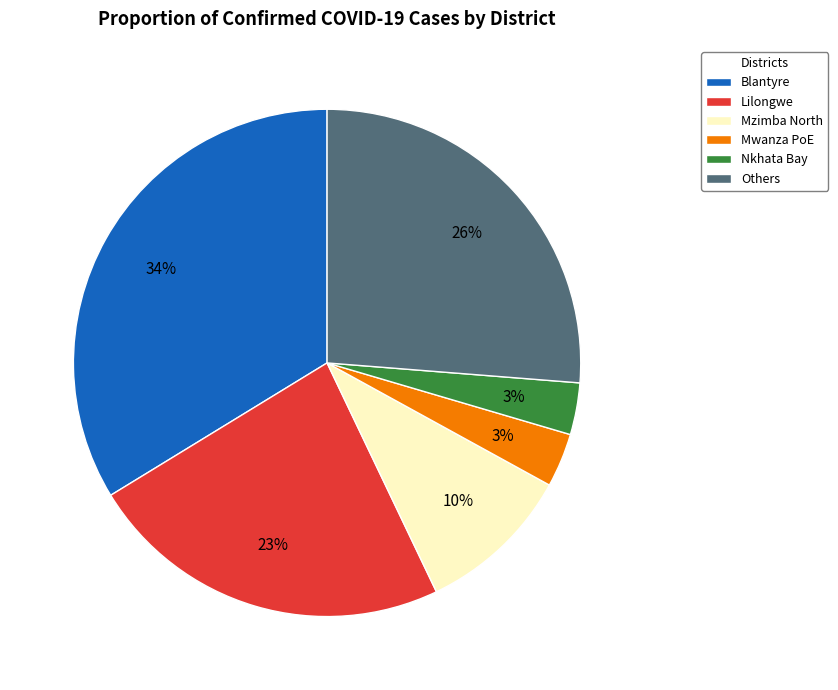

Is there a majority slice in this chart?

No